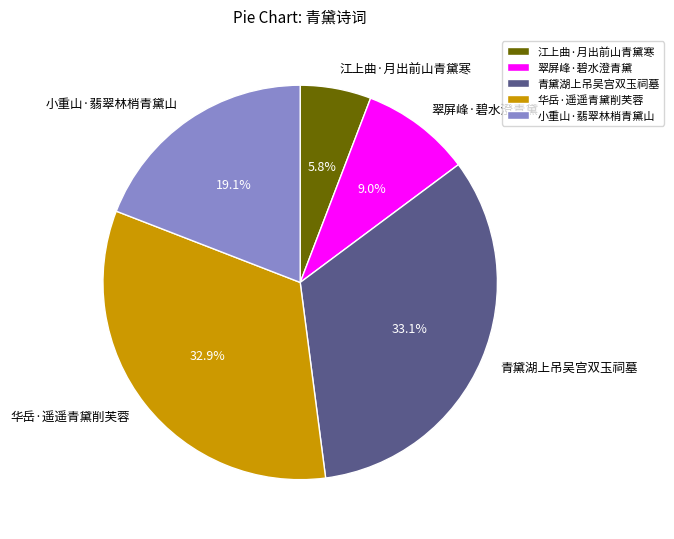

Which has a higher value, 江上曲·月出前山青黛寒 or 翠屏峰·碧水澄青黛?

翠屏峰·碧水澄青黛